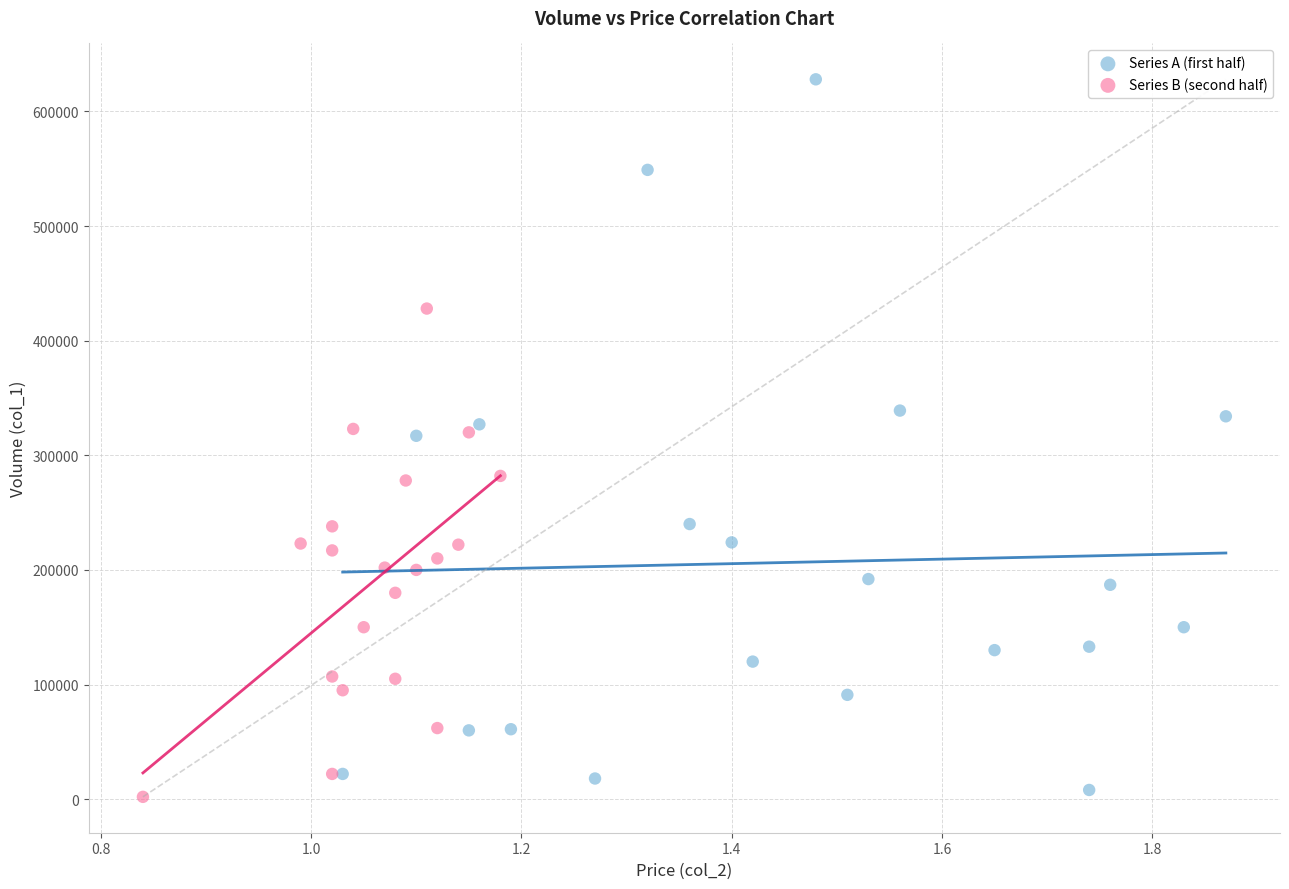

What are all the series names shown in the legend?

Series A (first half), Series B (second half)